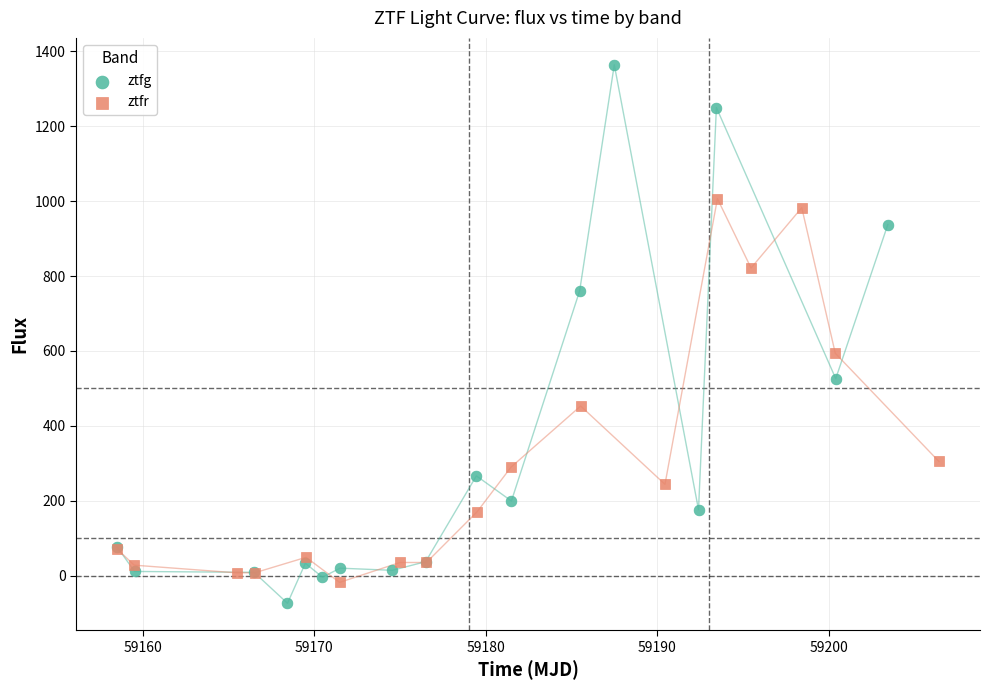

Which series has the largest Y range (max minus min)?

ztfg